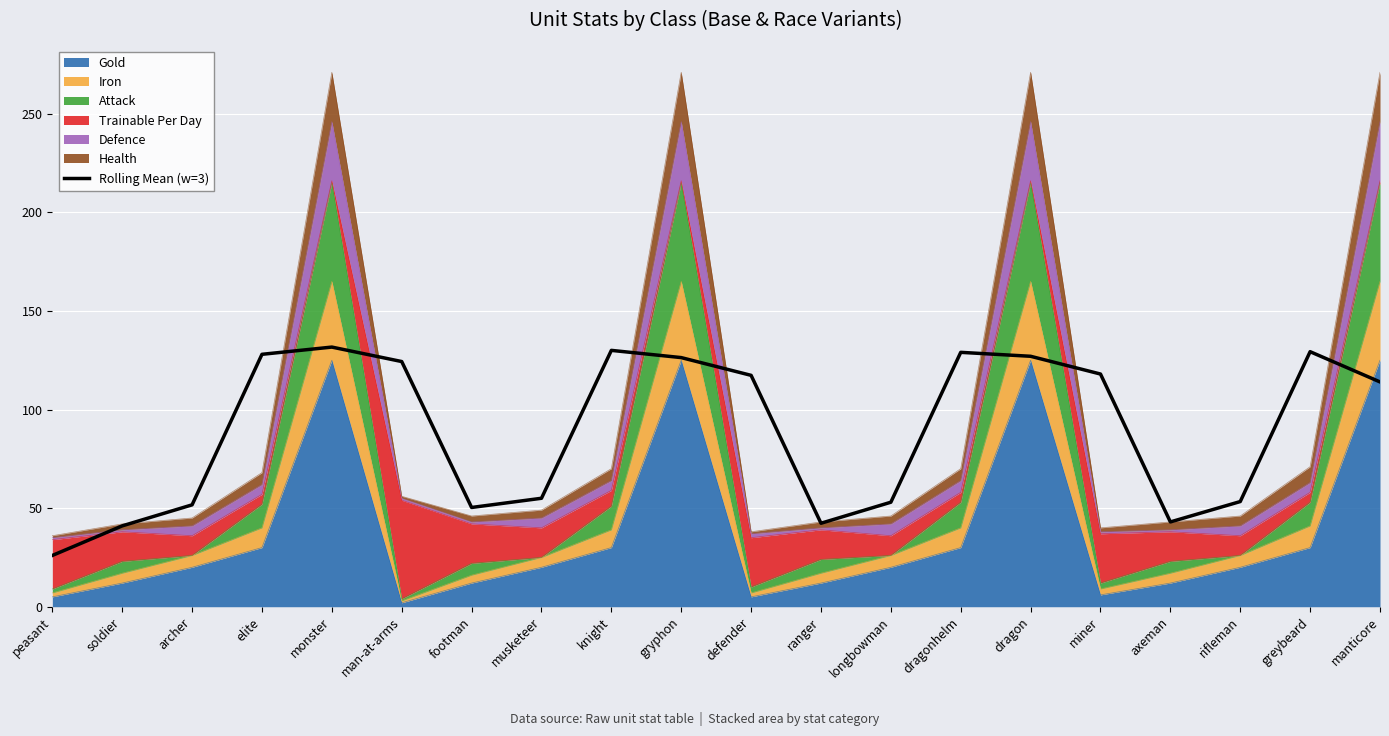

What is the sum of the values at miner and footman?

168.3